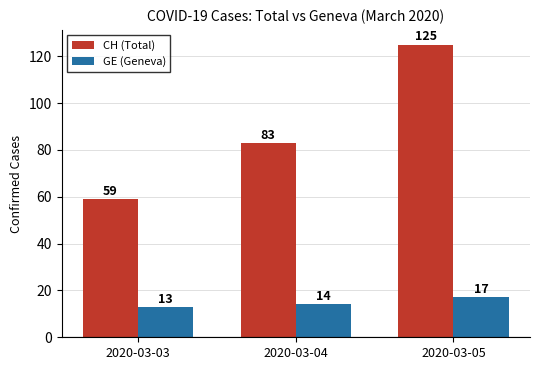

What is the approximate value of GE (Geneva) at 2020-03-04?

14